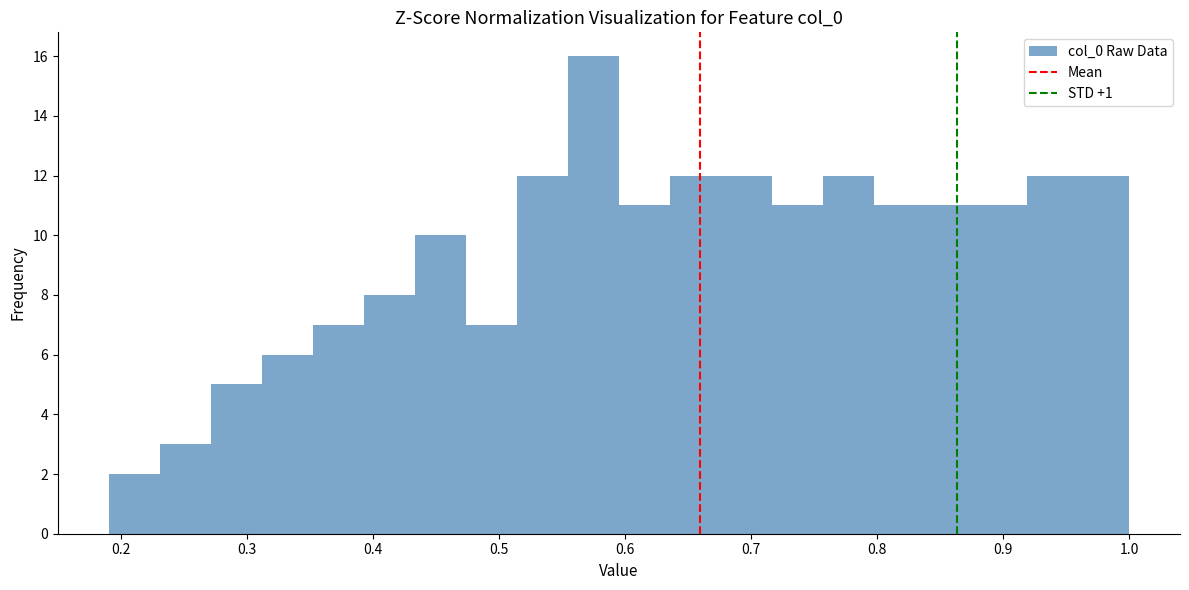

Which range on the x-axis has the tallest bar?

0.55 to 0.60